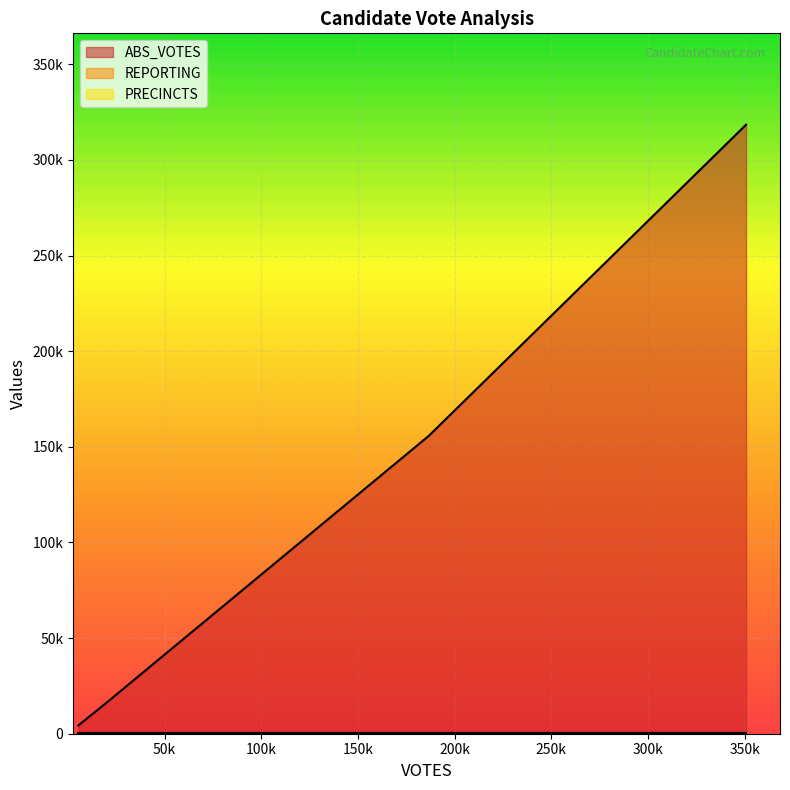

Does the chart display data point markers on the line(s)?

No